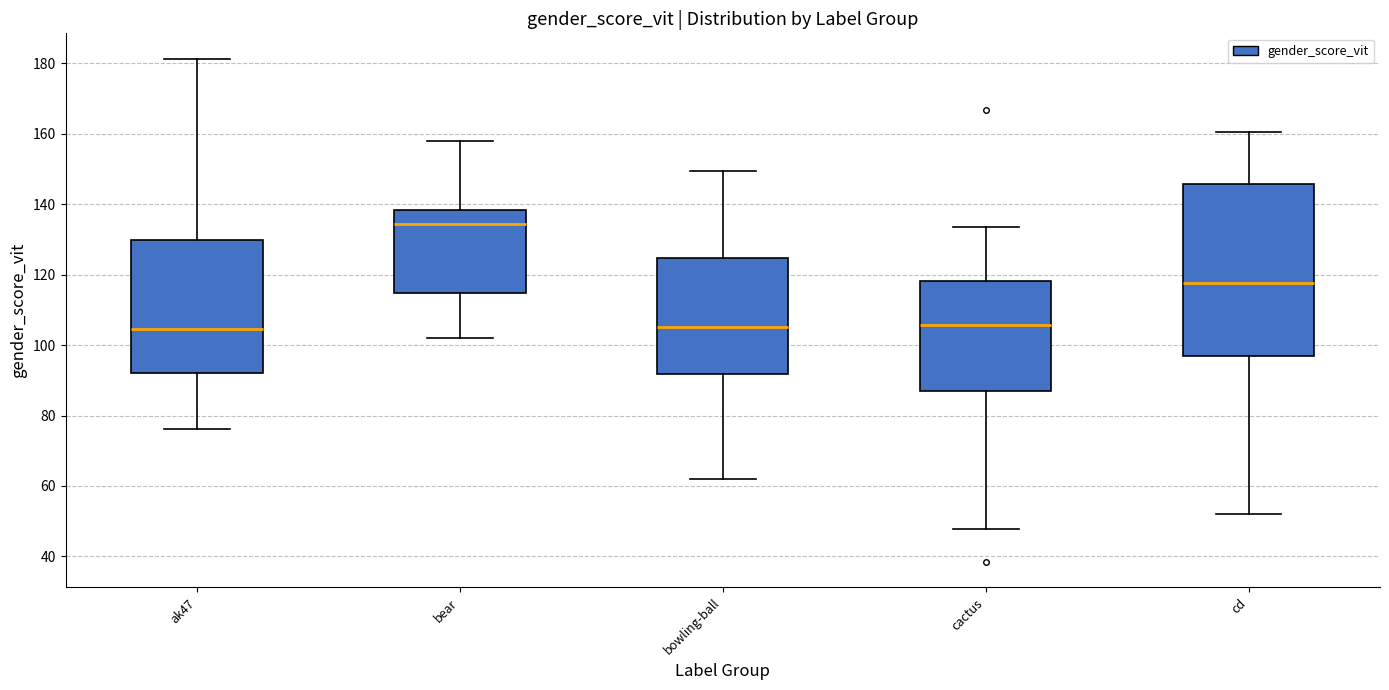

Where does the upper whisker of the box for bear end on the y-axis? The values are not printed on the chart, so give them approximately, as read against the axis.

158